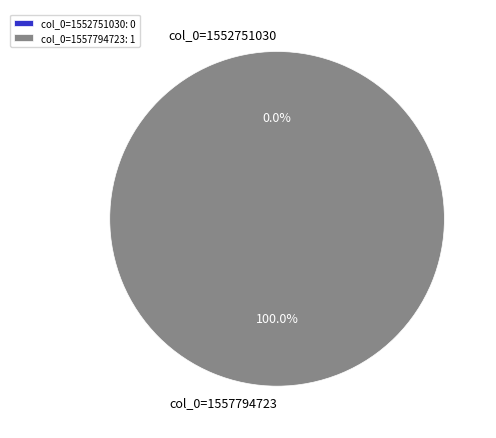

The col_0=1557794723 slice represents 94% of the pie. True or false?

False